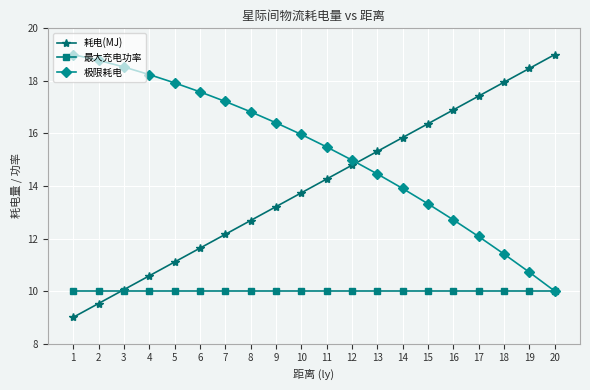

True or false: 最大充电功率 has a value of 16.9 at 5.

False